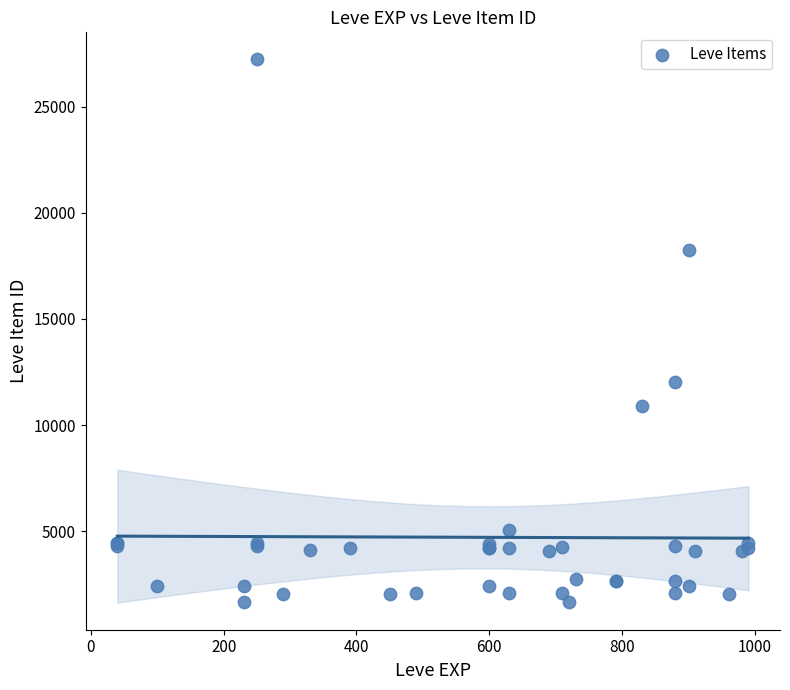

What Y value in the scatter plot is closest to 14448?

12018